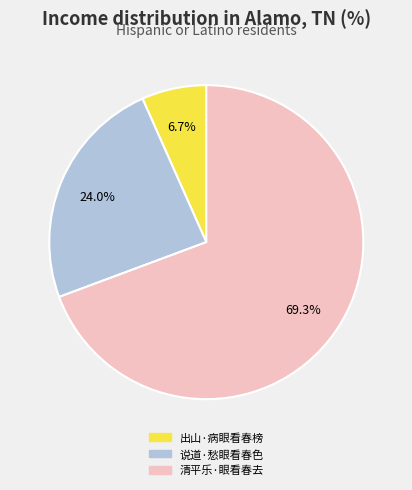

How many segments does this pie chart have?

3